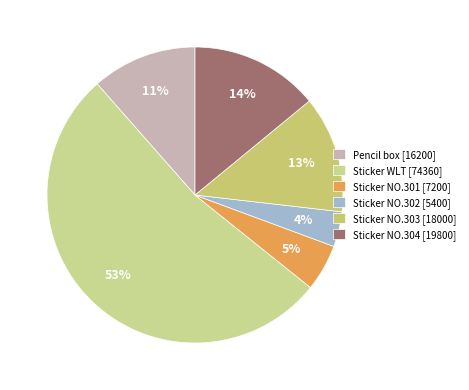

Which slice is the largest?

Sticker WLT [74360]